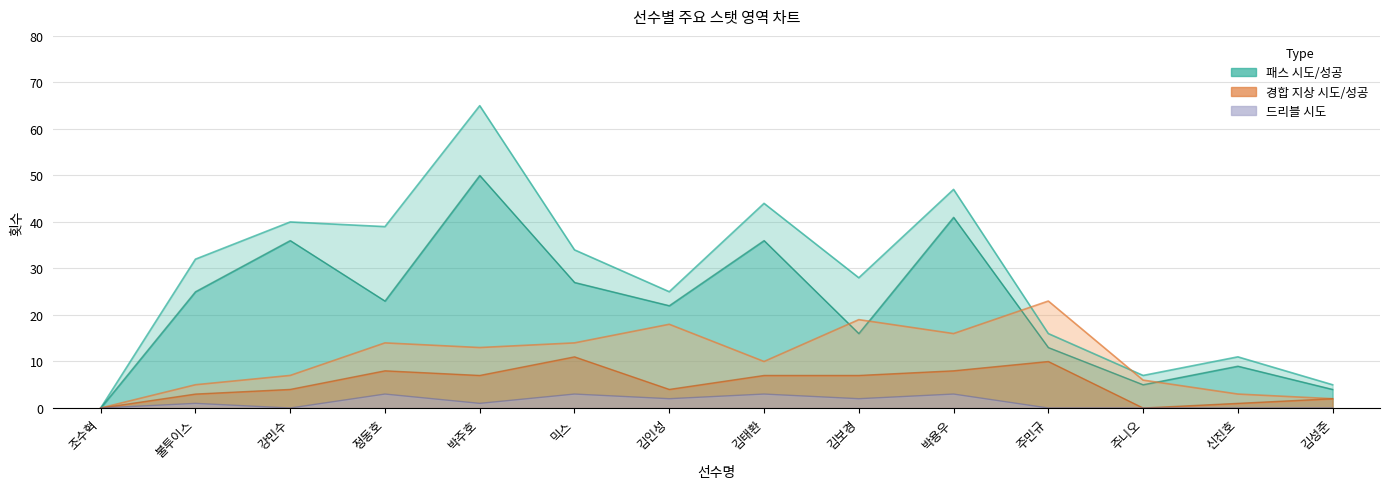

Rank the categories by 드리블 시도 value from lowest to highest.

조수혁, 강민수, 주민규, 주니오, 신진호, 김성준, 불투이스, 박주호, 김인성, 김보경, 정동호, 믹스, 김태환, 박용우